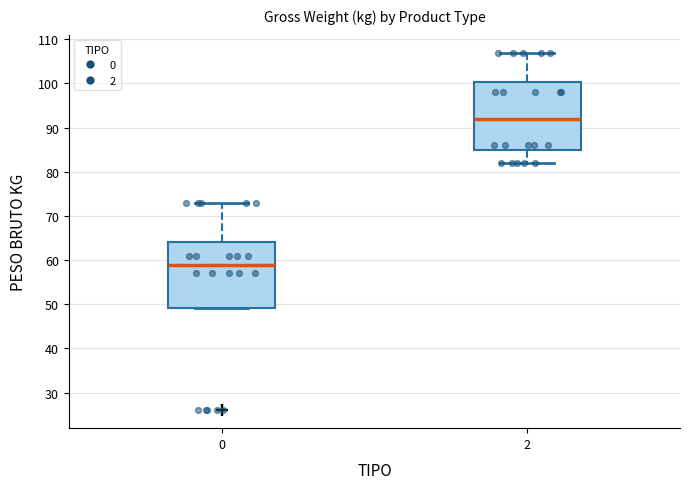

Where is the lower edge of the box at x = 2 on the y-axis? The values are not printed on the chart, so give them approximately, as read against the axis.

85